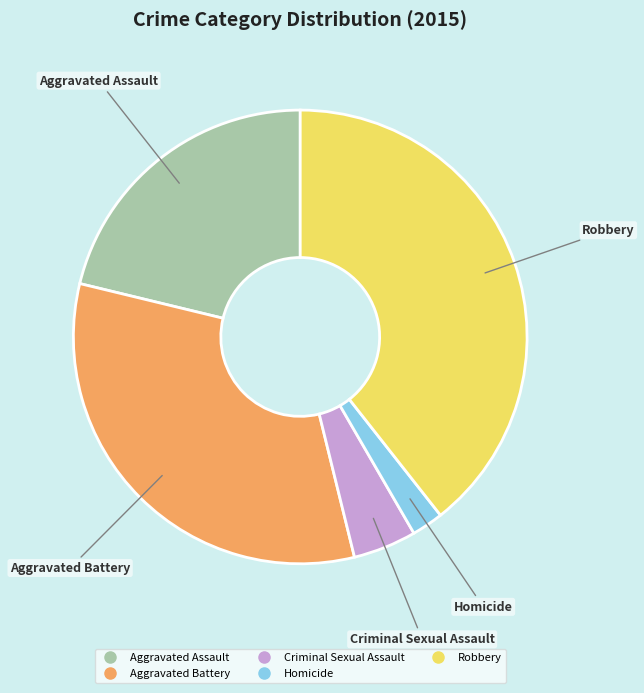

Approximately how many times larger is the value at Aggravated Assault compared to Criminal Sexual Assault?

4.7